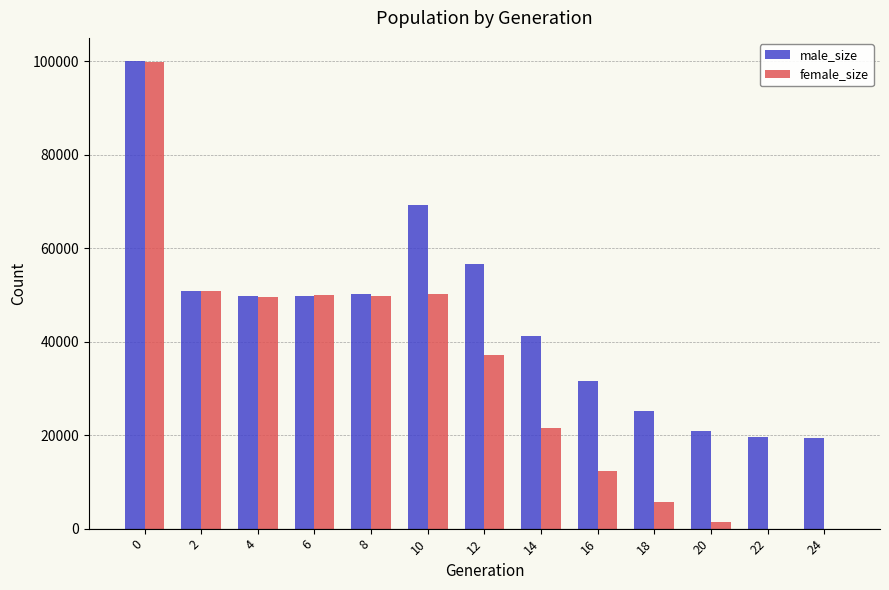

Is the value of female_size at 12 greater than the value of male_size at 4?

No